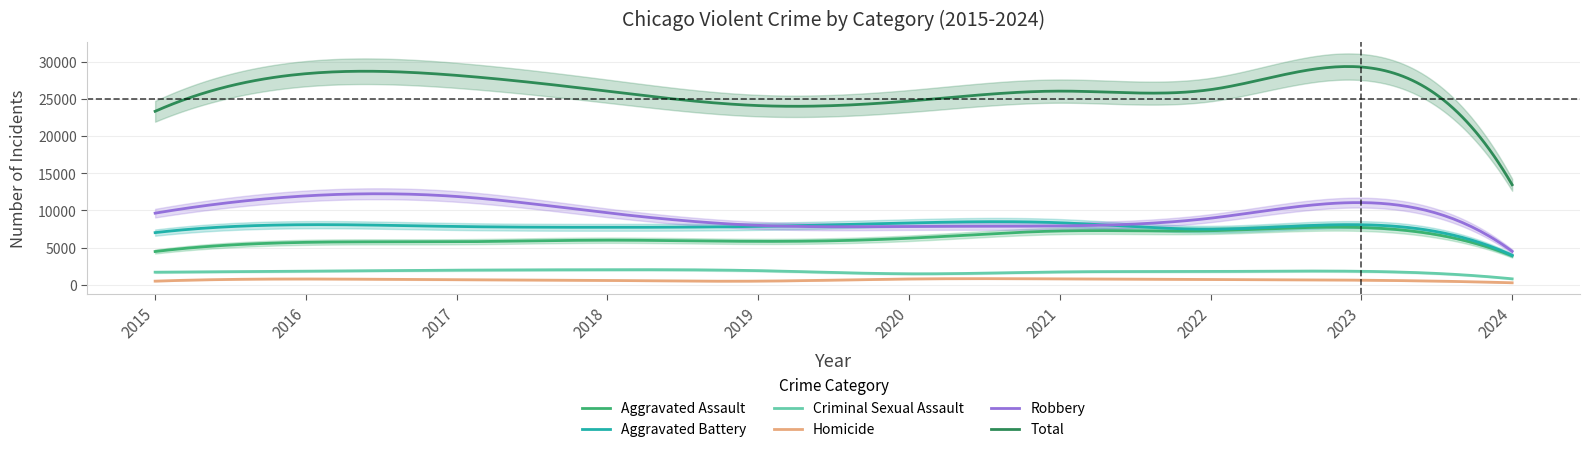

Reading left to right, extract all data points from this chart.

Aggravated Assault: 2015=4480	2016=5712	2017=5793	2018=6001	2019=5841	2020=6264	2021=7242	2022=7280	2023=7709	2024=3907
Aggravated Battery: 2015=7019	2016=8086	2017=7845	2018=7735	2019=7858	2020=8320	2021=8347	2022=7489	2023=8079	2024=3963
Criminal Sexual Assault: 2015=1701	2016=1849	2017=1974	2018=2034	2019=1909	2020=1485	2021=1736	2022=1795	2023=1820	2024=806
Homicide: 2015=496	2016=786	2017=672	2018=588	2019=499	2020=787	2021=804	2022=724	2023=625	2024=276
Robbery: 2015=9638	2016=11960	2017=11880	2018=9681	2019=7995	2020=7855	2021=7920	2022=8962	2023=11056	2024=4504
Total: 2015=23334	2016=28393	2017=28164	2018=26039	2019=24102	2020=24711	2021=26049	2022=26250	2023=29289	2024=13456